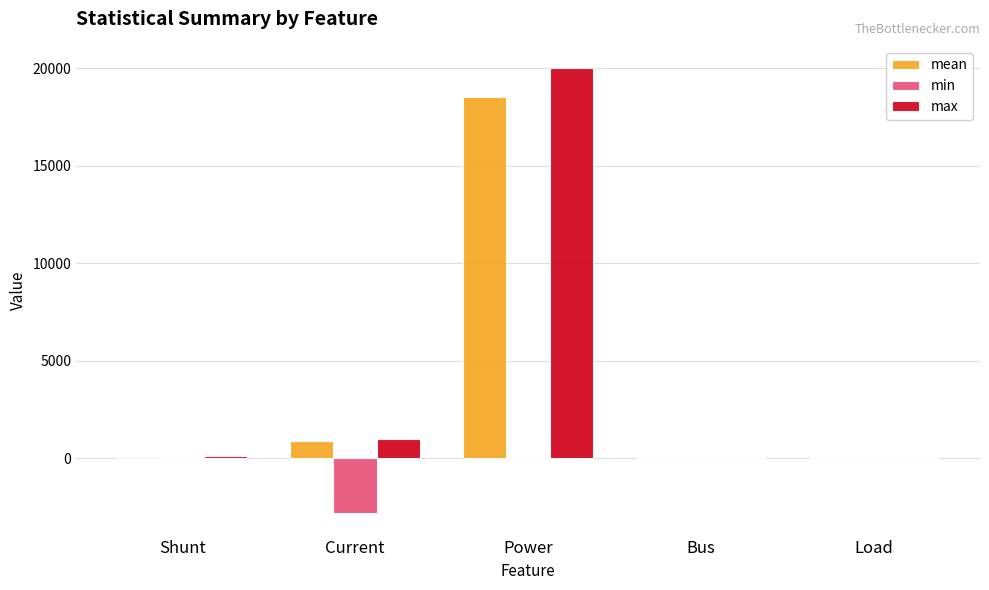

True or false: min has a value of 0.0 at Power.

True